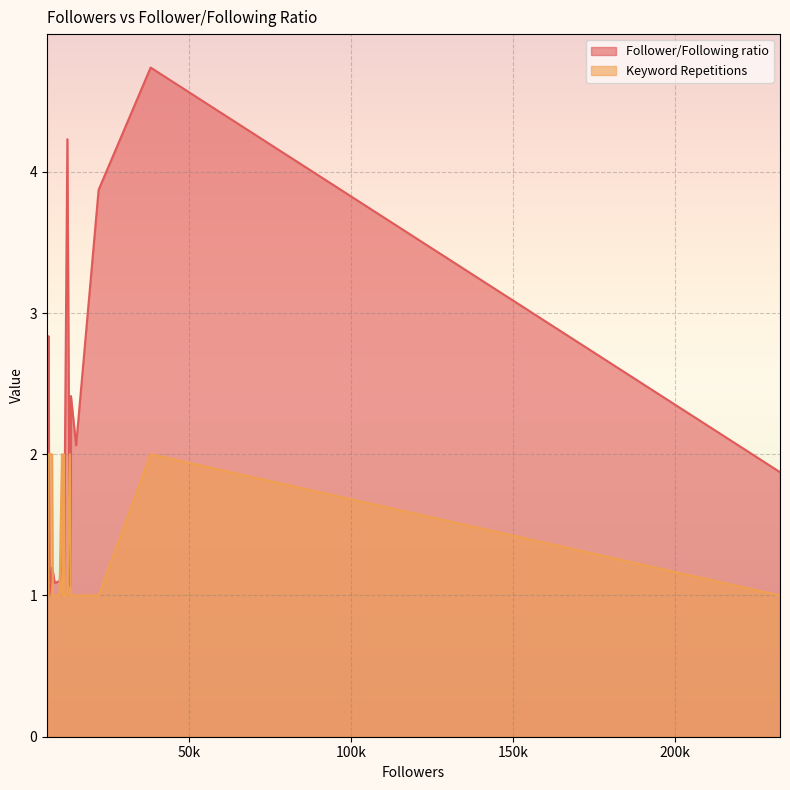

Count the Keyword Repetitions values in the range 1 to 2.

20